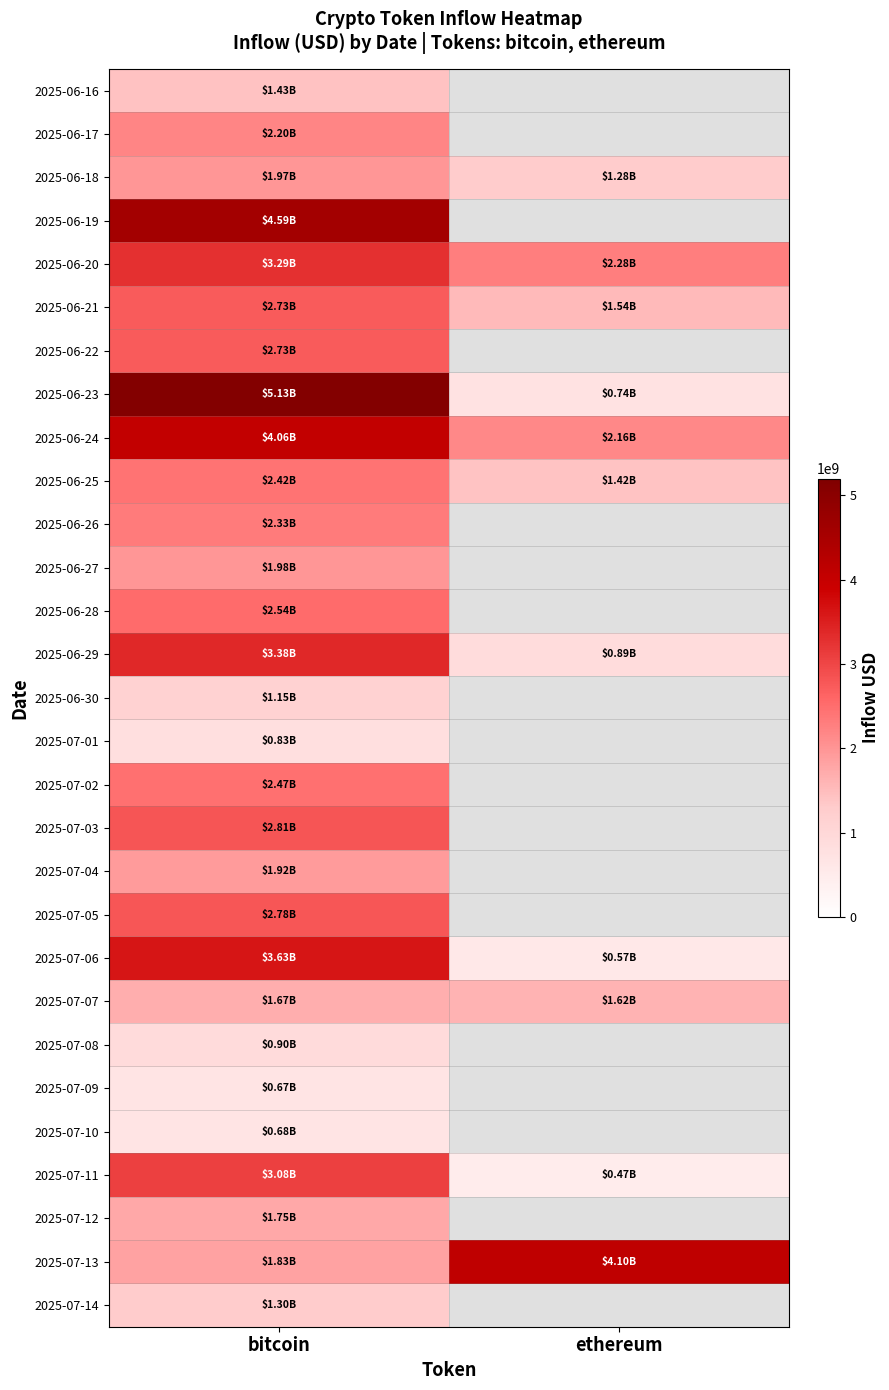

At how many categories does at least one series exceed 4697797635?

1